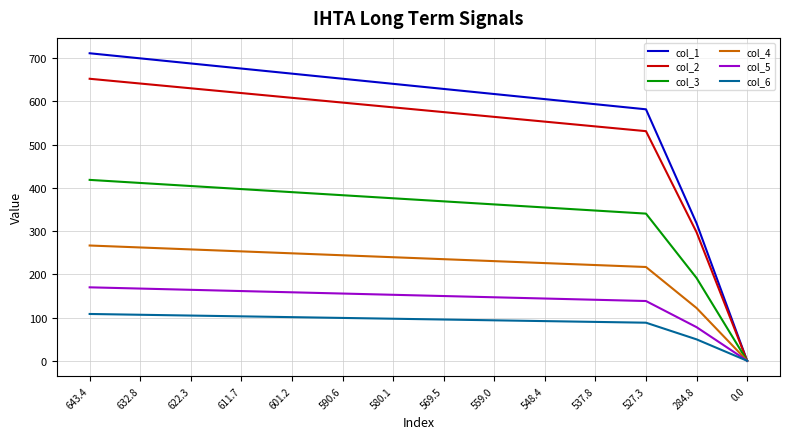

Which series has the widest spread of values?

col_1